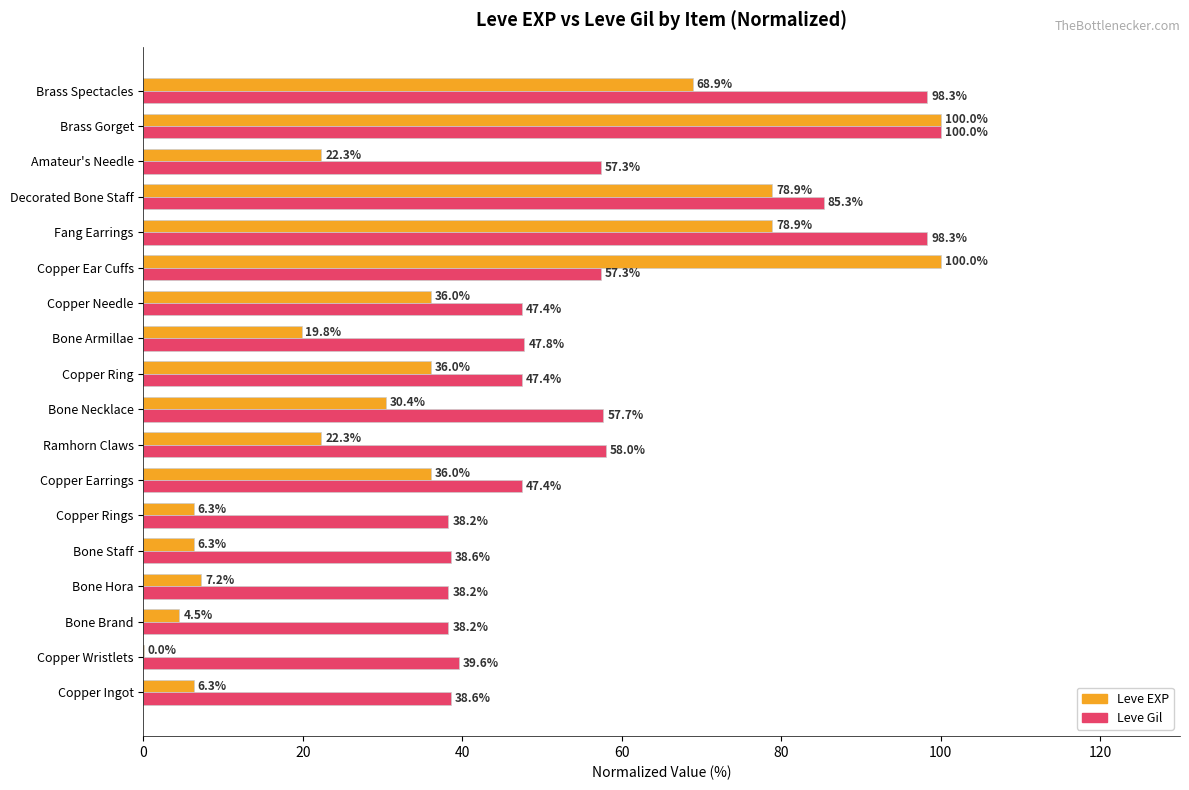

How many values in the Leve Gil series exceed 47?

12